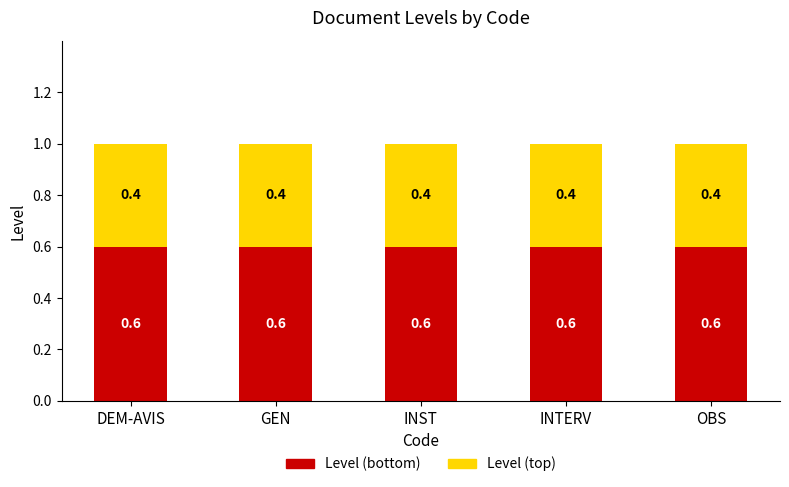

What is the approximate value of Level (bottom) at DEM-AVIS?

0.6